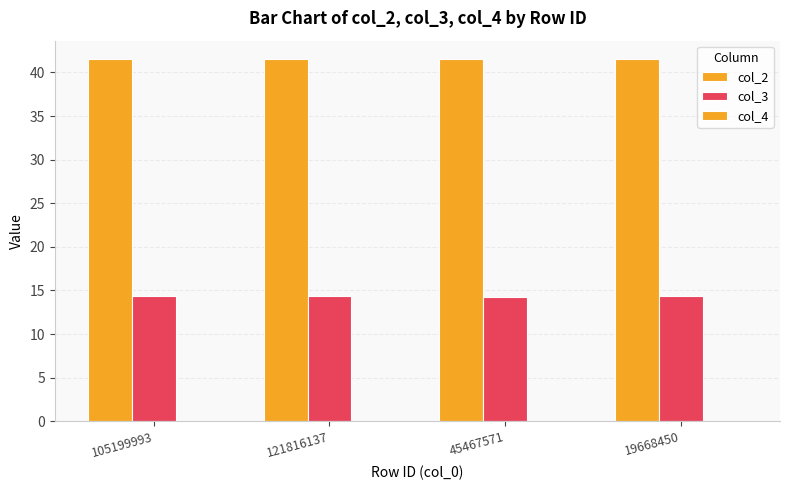

How many groups of bars are there?

4